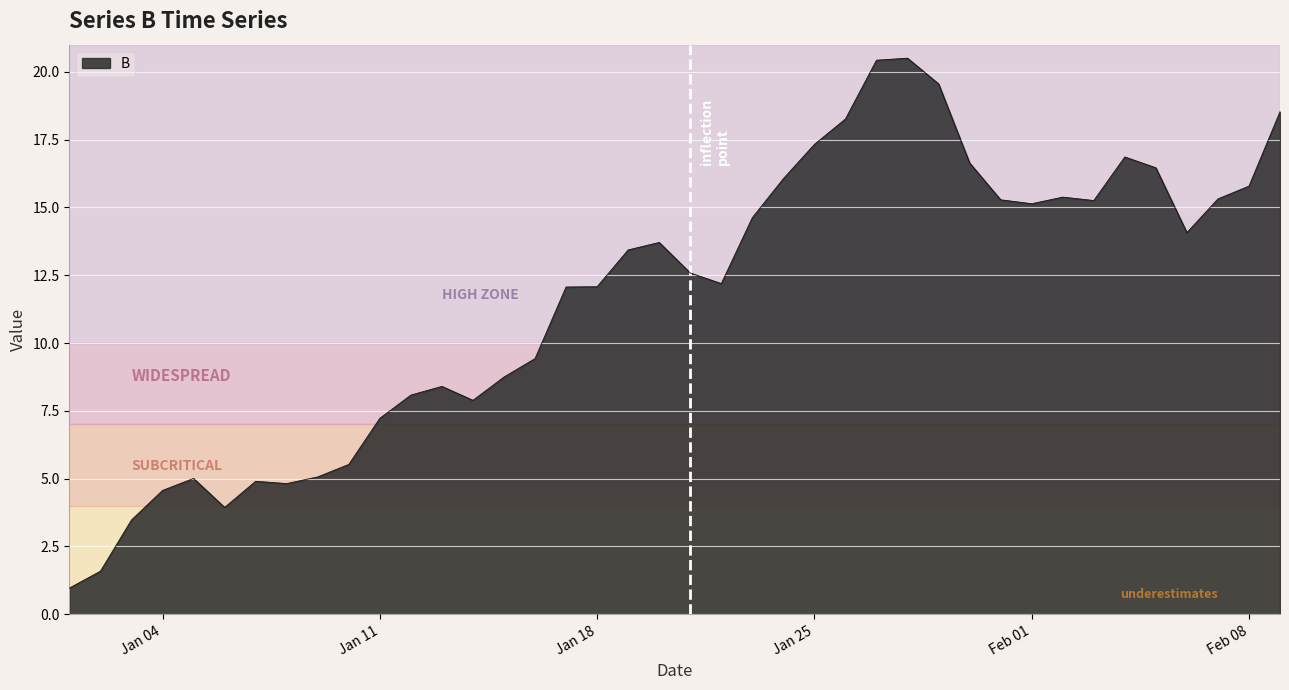

What is the difference between the maximum and minimum values?

19.5